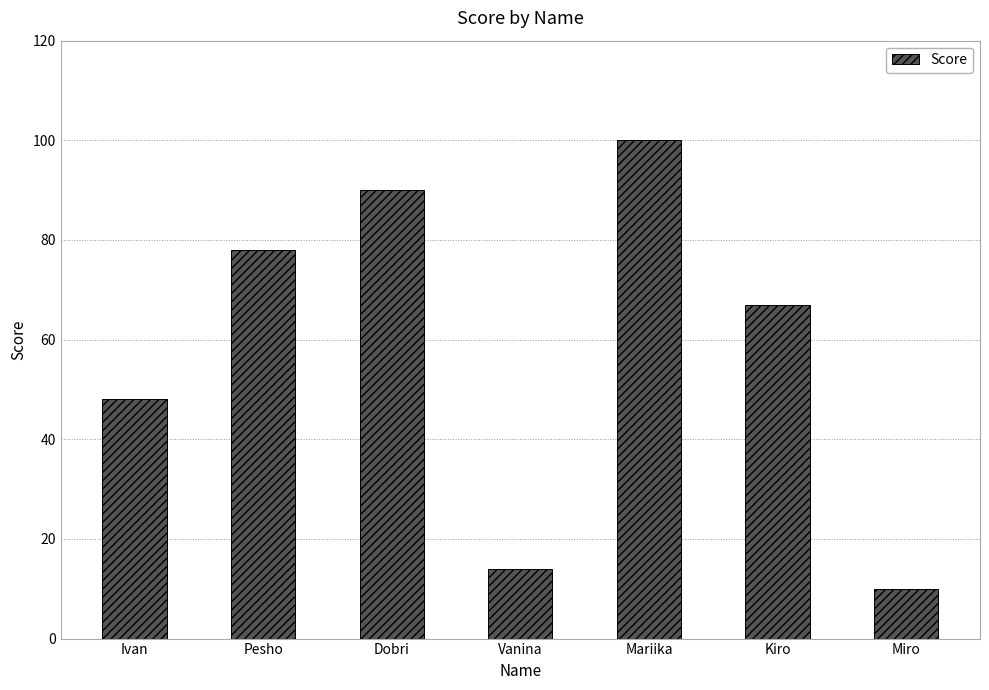

What value does the data have at Pesho, to the nearest 10?

80